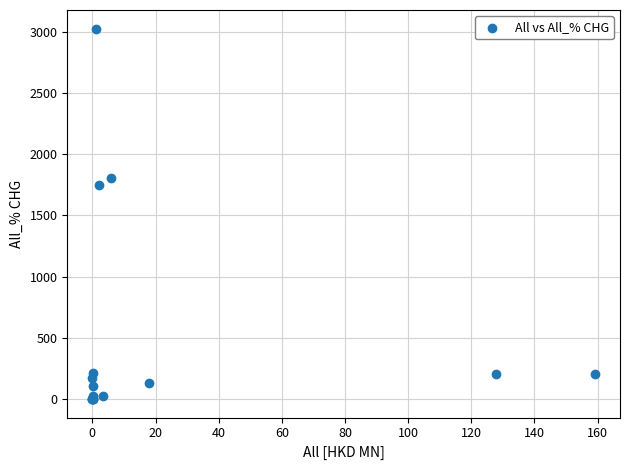

What Y value in the scatter plot is closest to 1512?

1744.1